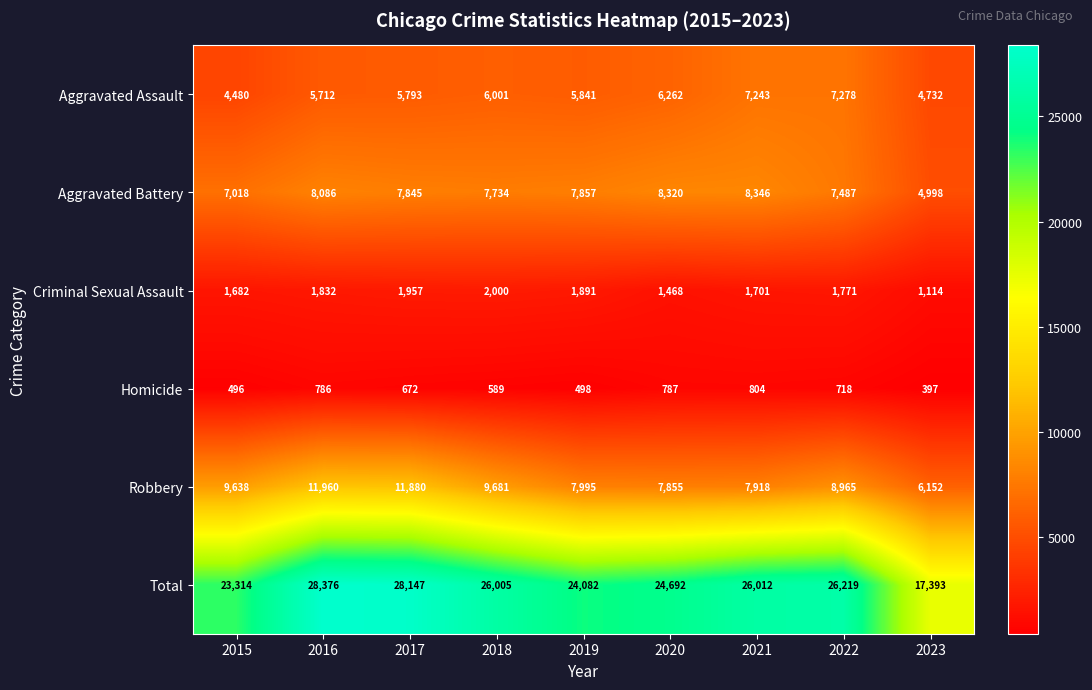

What is the spread (max minus min) of values at 2021?

25208